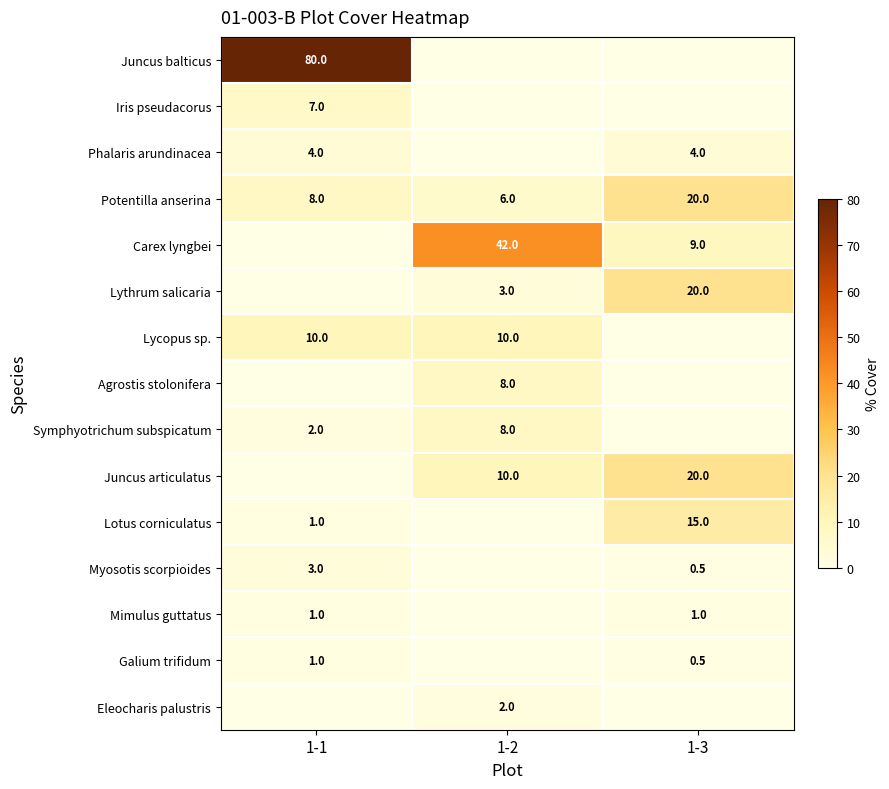

True or false: Carex lyngbei has a value of 15.5 at 1-3.

False